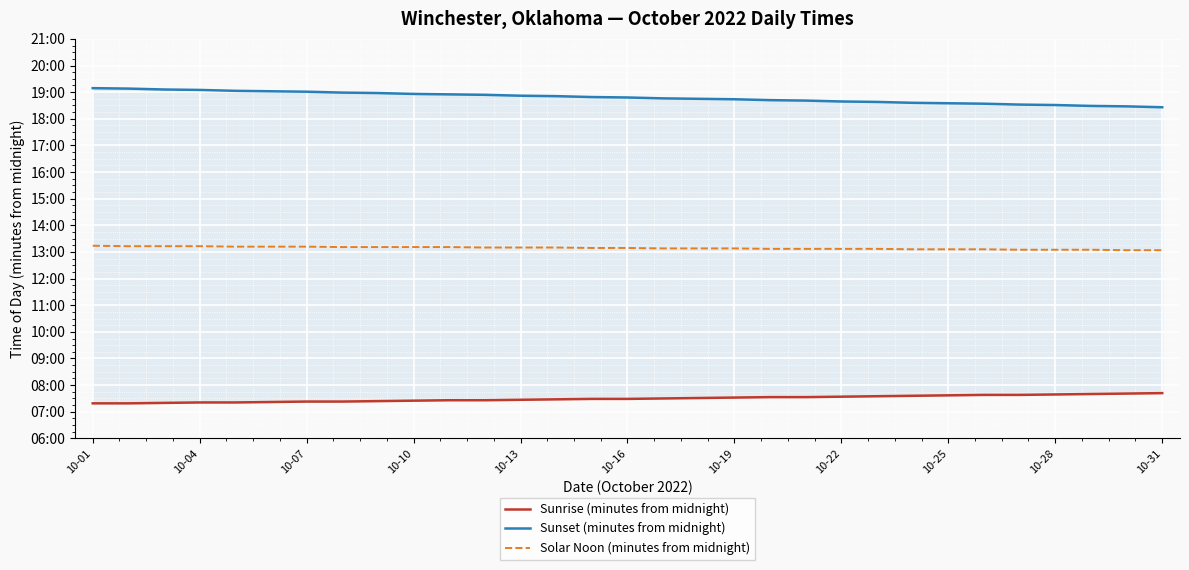

Reading left to right, what are all the values shown in this chart?

Sunrise (minutes from midnight): 439	439	440	441	441	442	443	443	444	445	446	446	447	448	449	449	450	451	452	453	453	454	455	456	457	458	458	459	460	461	462
Sunset (minutes from midnight): 1149	1148	1146	1145	1143	1142	1141	1139	1138	1136	1135	1134	1132	1131	1129	1128	1126	1125	1124	1122	1121	1119	1118	1116	1115	1114	1112	1111	1109	1108	1106
Solar Noon (minutes from midnight): 794	793	793	793	792	792	792	791	791	791	791	790	790	790	789	789	788	788	788	787	787	787	787	786	786	786	785	785	785	784	784